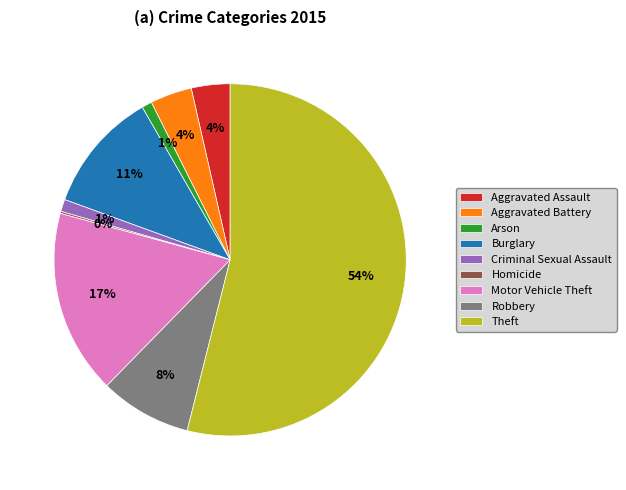

Combined, do Arson and Aggravated Battery account for over 50%?

No